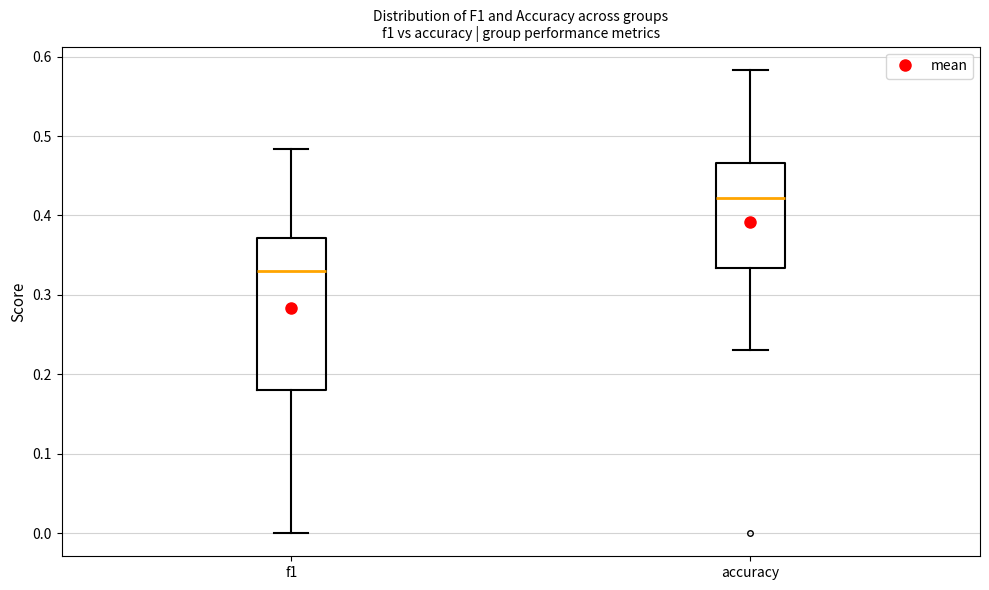

Which box is the tallest, from its lower edge to its upper edge?

f1